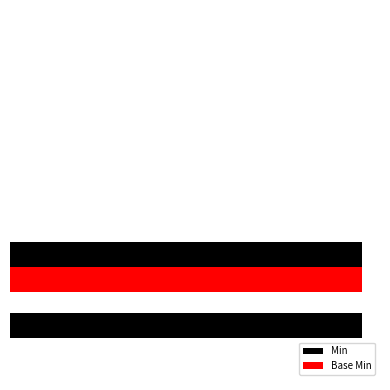

Reading right to left, what are all the values shown in this chart?

Min: 1	1	0	0	0
Base Min: 0	1	0	0	0